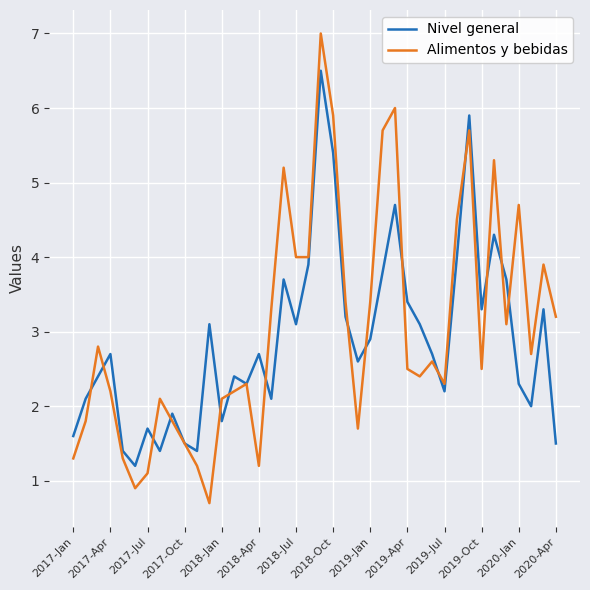

Does the chart display data point markers on the line(s)?

No